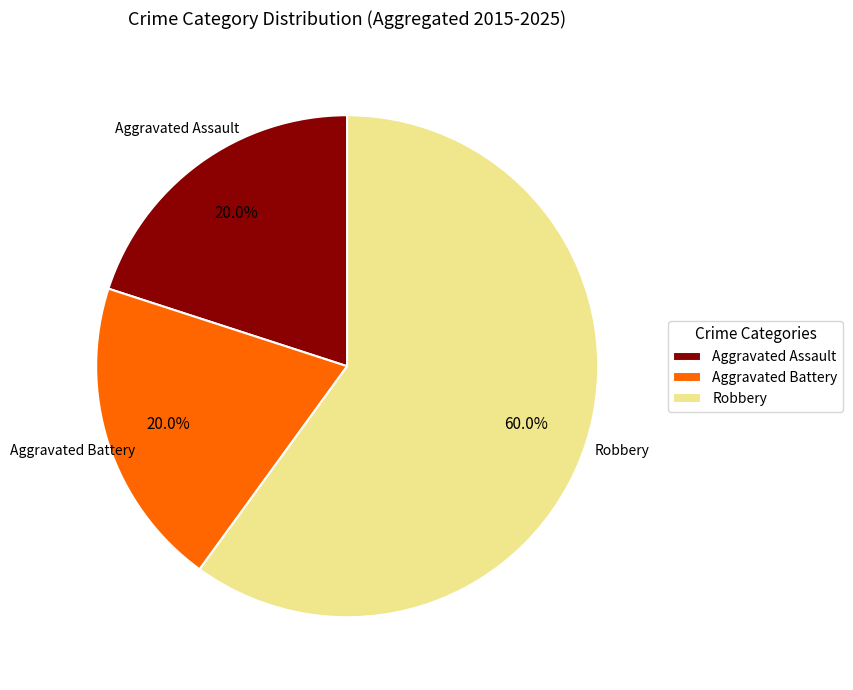

What portion of the pie excludes Aggravated Assault?

80.0%